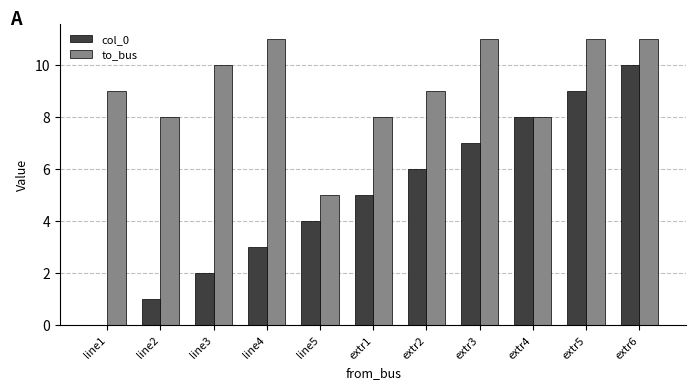

Which series changed the most between line1 and extr2?

col_0